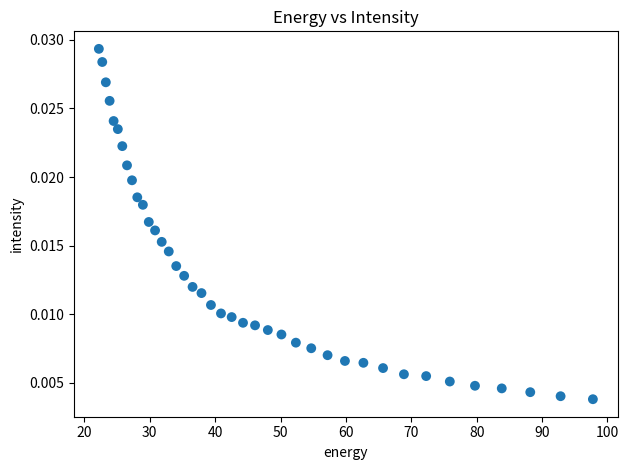

What is the range of X values (max minus min)?

75.6